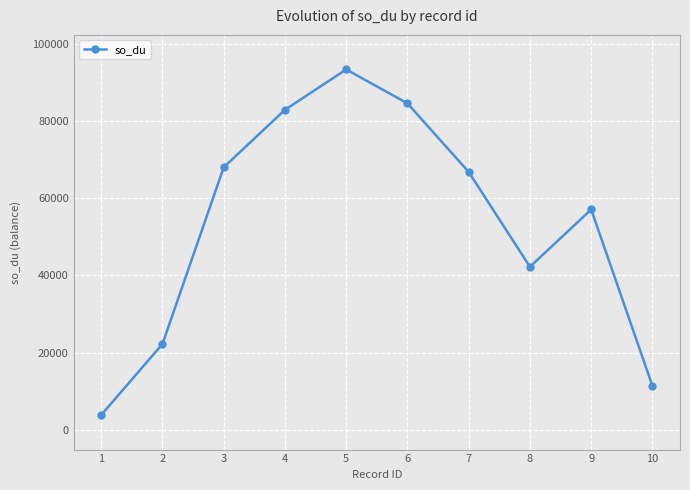

What is the difference between the values at 3 and 2?

45818